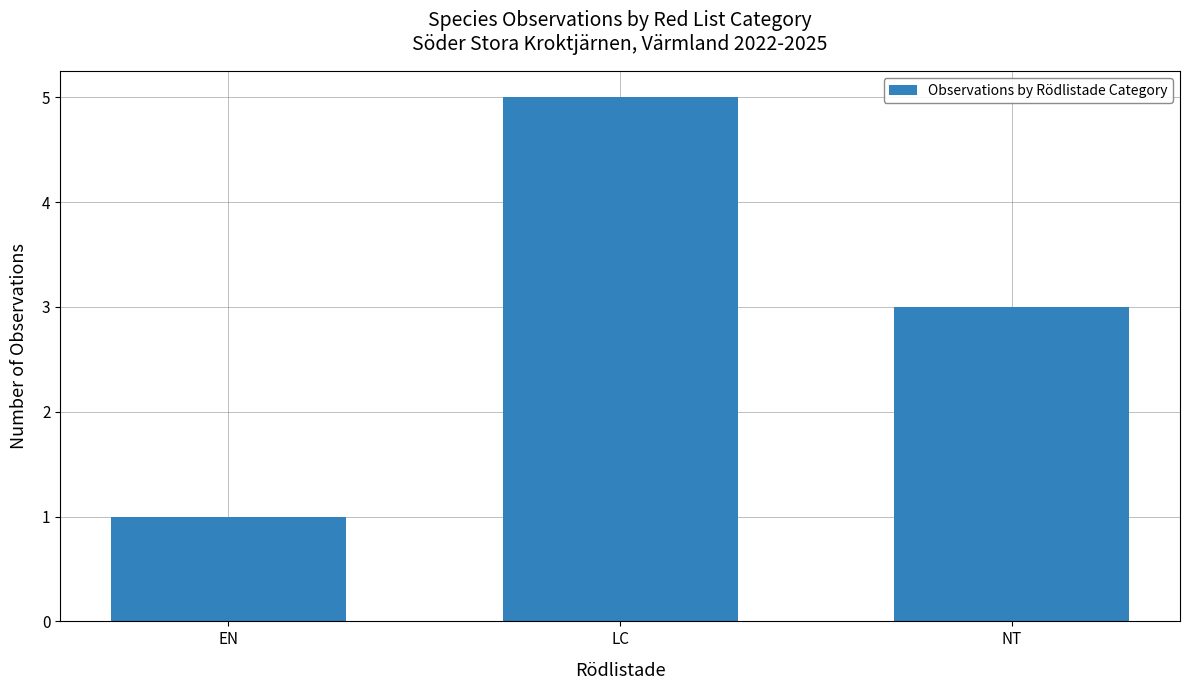

What is the ratio of the value at LC to the value at NT?

1.7